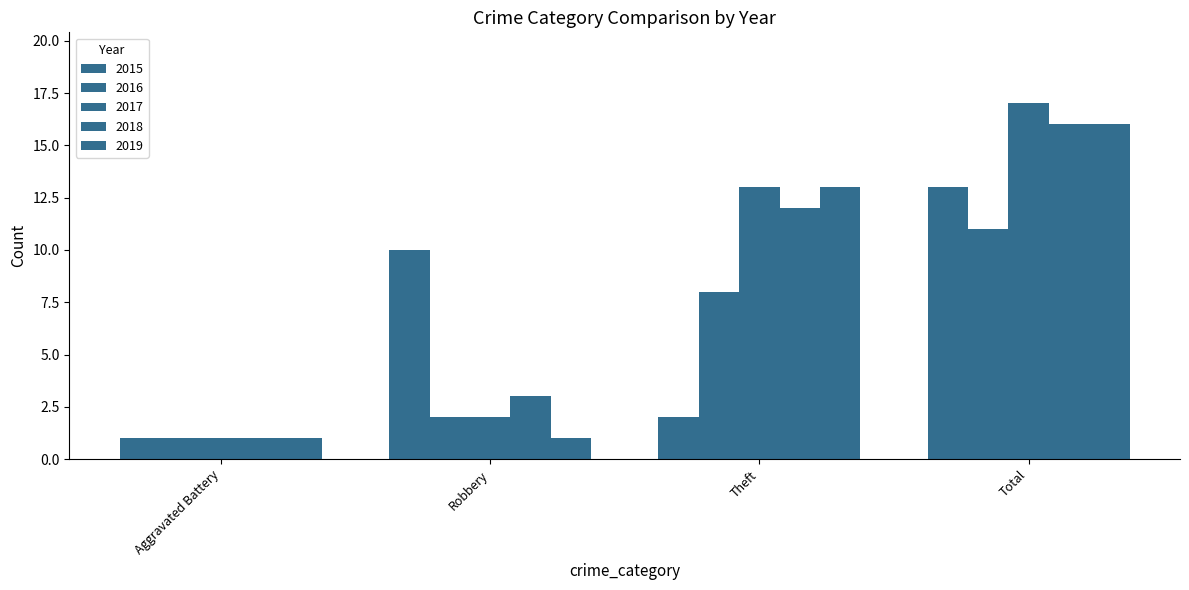

What is the label of the 2nd bar from the left?

Robbery